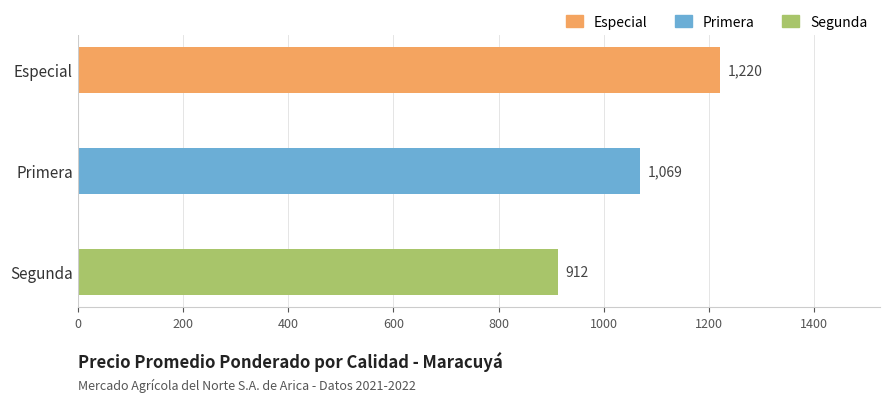

What is the approximate value at Segunda?

912.5